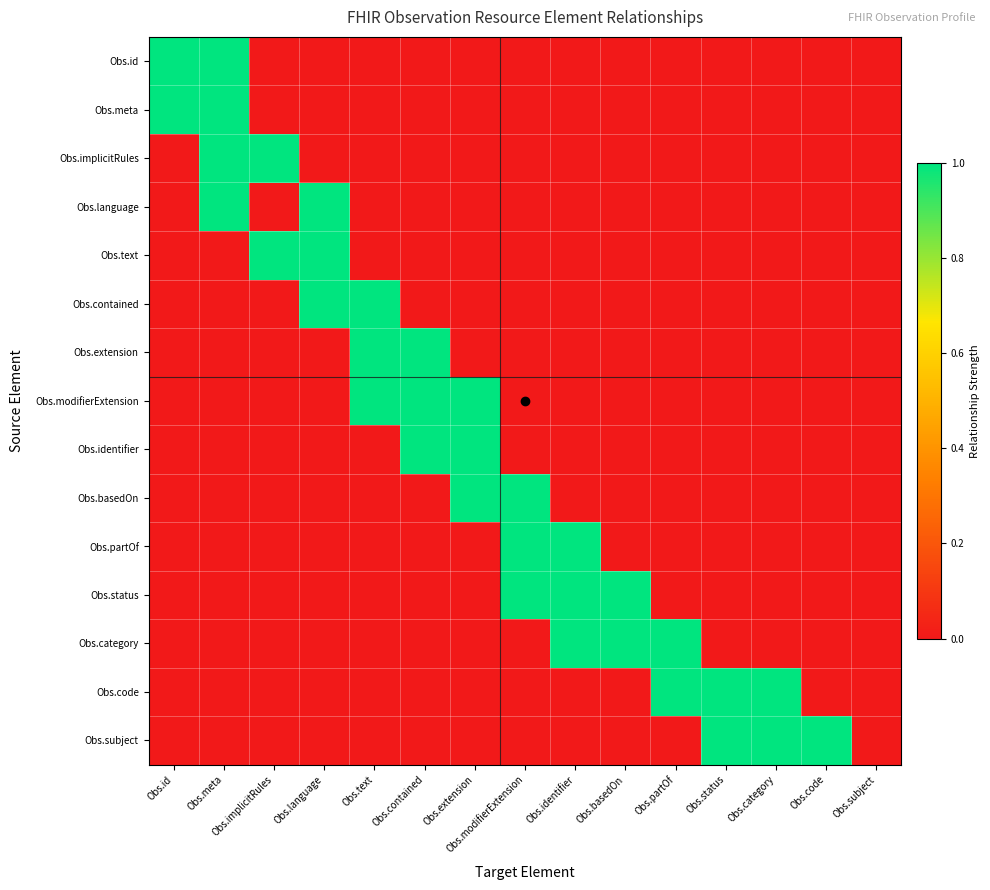

Reading left to right, list all the values displayed in this chart.

Obs.id: Obs.id=1	Obs.meta=1	Obs.implicitRules=0	Obs.language=0	Obs.text=0	Obs.contained=0	Obs.extension=0	Obs.modifierExtension=0	Obs.identifier=0	Obs.basedOn=0	Obs.partOf=0	Obs.status=0	Obs.category=0	Obs.code=0	Obs.subject=0
Obs.meta: Obs.id=1	Obs.meta=1	Obs.implicitRules=0	Obs.language=0	Obs.text=0	Obs.contained=0	Obs.extension=0	Obs.modifierExtension=0	Obs.identifier=0	Obs.basedOn=0	Obs.partOf=0	Obs.status=0	Obs.category=0	Obs.code=0	Obs.subject=0
Obs.implicitRules: Obs.id=0	Obs.meta=1	Obs.implicitRules=1	Obs.language=0	Obs.text=0	Obs.contained=0	Obs.extension=0	Obs.modifierExtension=0	Obs.identifier=0	Obs.basedOn=0	Obs.partOf=0	Obs.status=0	Obs.category=0	Obs.code=0	Obs.subject=0
Obs.language: Obs.id=0	Obs.meta=1	Obs.implicitRules=0	Obs.language=1	Obs.text=0	Obs.contained=0	Obs.extension=0	Obs.modifierExtension=0	Obs.identifier=0	Obs.basedOn=0	Obs.partOf=0	Obs.status=0	Obs.category=0	Obs.code=0	Obs.subject=0
Obs.text: Obs.id=0	Obs.meta=0	Obs.implicitRules=1	Obs.language=1	Obs.text=0	Obs.contained=0	Obs.extension=0	Obs.modifierExtension=0	Obs.identifier=0	Obs.basedOn=0	Obs.partOf=0	Obs.status=0	Obs.category=0	Obs.code=0	Obs.subject=0
Obs.contained: Obs.id=0	Obs.meta=0	Obs.implicitRules=0	Obs.language=1	Obs.text=1	Obs.contained=0	Obs.extension=0	Obs.modifierExtension=0	Obs.identifier=0	Obs.basedOn=0	Obs.partOf=0	Obs.status=0	Obs.category=0	Obs.code=0	Obs.subject=0
Obs.extension: Obs.id=0	Obs.meta=0	Obs.implicitRules=0	Obs.language=0	Obs.text=1	Obs.contained=1	Obs.extension=0	Obs.modifierExtension=0	Obs.identifier=0	Obs.basedOn=0	Obs.partOf=0	Obs.status=0	Obs.category=0	Obs.code=0	Obs.subject=0
Obs.modifierExtension: Obs.id=0	Obs.meta=0	Obs.implicitRules=0	Obs.language=0	Obs.text=1	Obs.contained=1	Obs.extension=1	Obs.modifierExtension=0	Obs.identifier=0	Obs.basedOn=0	Obs.partOf=0	Obs.status=0	Obs.category=0	Obs.code=0	Obs.subject=0
Obs.identifier: Obs.id=0	Obs.meta=0	Obs.implicitRules=0	Obs.language=0	Obs.text=0	Obs.contained=1	Obs.extension=1	Obs.modifierExtension=0	Obs.identifier=0	Obs.basedOn=0	Obs.partOf=0	Obs.status=0	Obs.category=0	Obs.code=0	Obs.subject=0
Obs.basedOn: Obs.id=0	Obs.meta=0	Obs.implicitRules=0	Obs.language=0	Obs.text=0	Obs.contained=0	Obs.extension=1	Obs.modifierExtension=1	Obs.identifier=0	Obs.basedOn=0	Obs.partOf=0	Obs.status=0	Obs.category=0	Obs.code=0	Obs.subject=0
Obs.partOf: Obs.id=0	Obs.meta=0	Obs.implicitRules=0	Obs.language=0	Obs.text=0	Obs.contained=0	Obs.extension=0	Obs.modifierExtension=1	Obs.identifier=1	Obs.basedOn=0	Obs.partOf=0	Obs.status=0	Obs.category=0	Obs.code=0	Obs.subject=0
Obs.status: Obs.id=0	Obs.meta=0	Obs.implicitRules=0	Obs.language=0	Obs.text=0	Obs.contained=0	Obs.extension=0	Obs.modifierExtension=1	Obs.identifier=1	Obs.basedOn=1	Obs.partOf=0	Obs.status=0	Obs.category=0	Obs.code=0	Obs.subject=0
Obs.category: Obs.id=0	Obs.meta=0	Obs.implicitRules=0	Obs.language=0	Obs.text=0	Obs.contained=0	Obs.extension=0	Obs.modifierExtension=0	Obs.identifier=1	Obs.basedOn=1	Obs.partOf=1	Obs.status=0	Obs.category=0	Obs.code=0	Obs.subject=0
Obs.code: Obs.id=0	Obs.meta=0	Obs.implicitRules=0	Obs.language=0	Obs.text=0	Obs.contained=0	Obs.extension=0	Obs.modifierExtension=0	Obs.identifier=0	Obs.basedOn=0	Obs.partOf=1	Obs.status=1	Obs.category=1	Obs.code=0	Obs.subject=0
Obs.subject: Obs.id=0	Obs.meta=0	Obs.implicitRules=0	Obs.language=0	Obs.text=0	Obs.contained=0	Obs.extension=0	Obs.modifierExtension=0	Obs.identifier=0	Obs.basedOn=0	Obs.partOf=0	Obs.status=1	Obs.category=1	Obs.code=1	Obs.subject=0